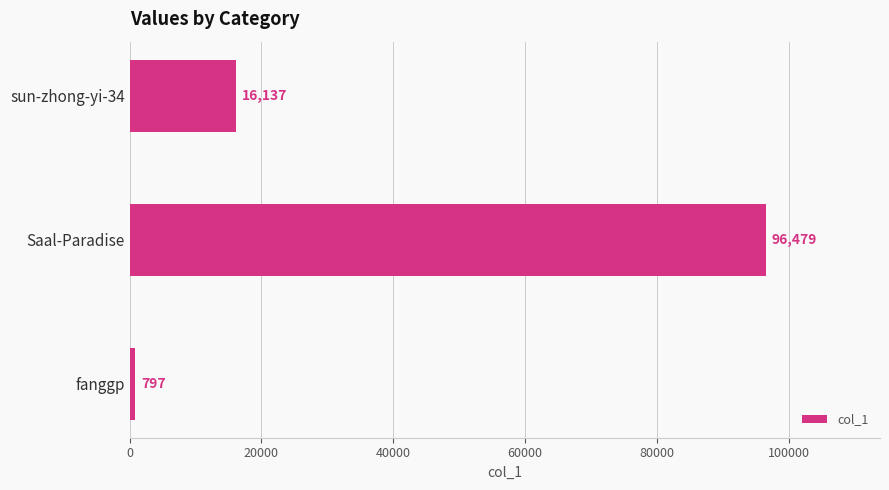

What is the sum of all values?

113413